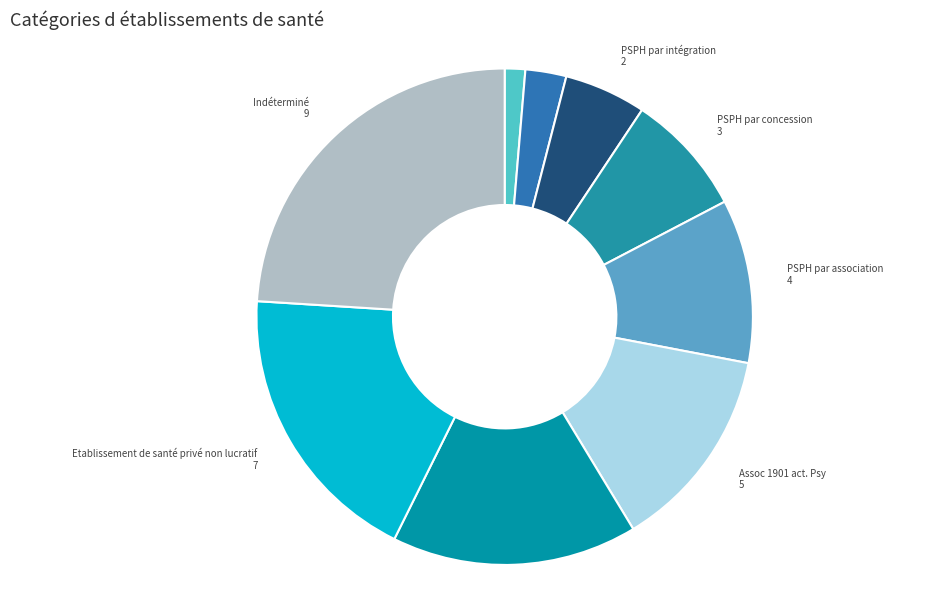

How many slices are in this pie chart?

9